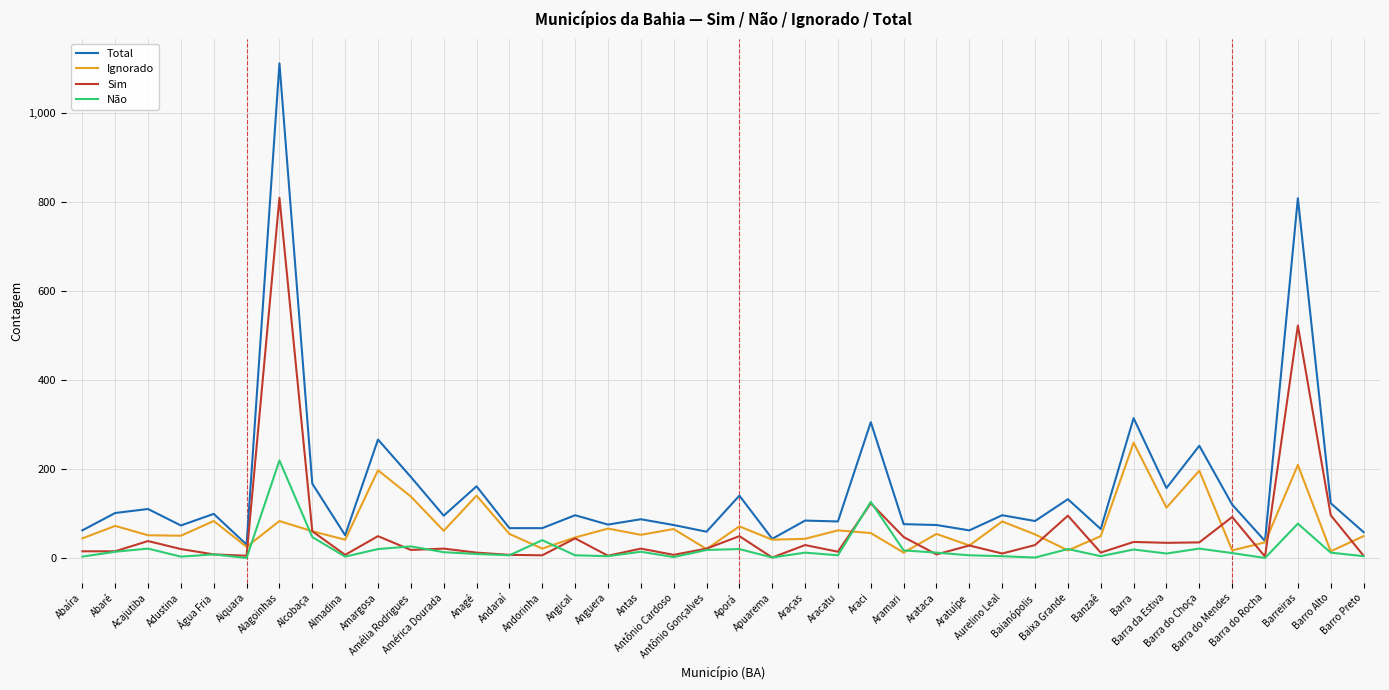

Is it true that Total equals 26 at Araças?

False